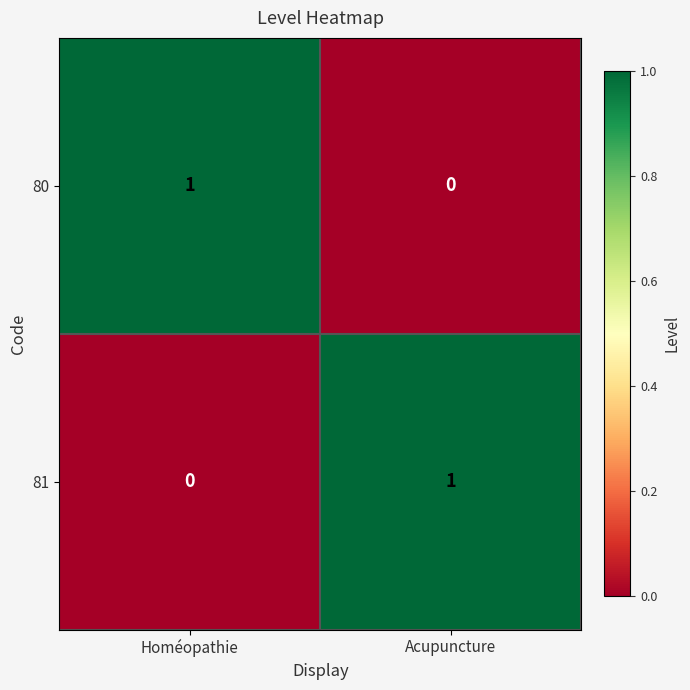

The value of 80 at Acupuncture is 0. True or false?

True